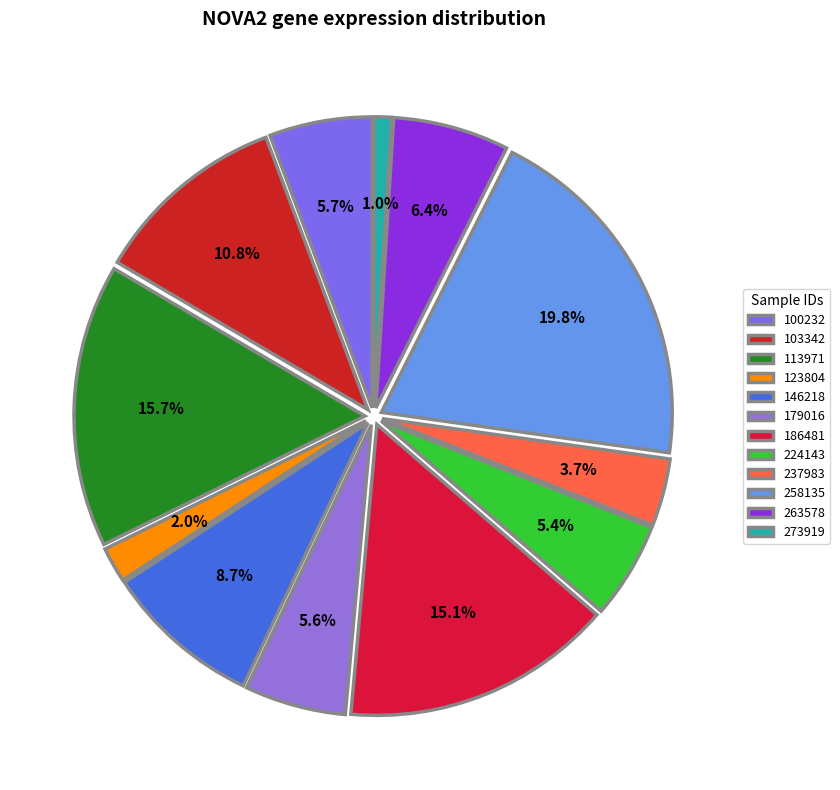

To the nearest percent, what is the difference between the largest and smallest slice percentages?

19%